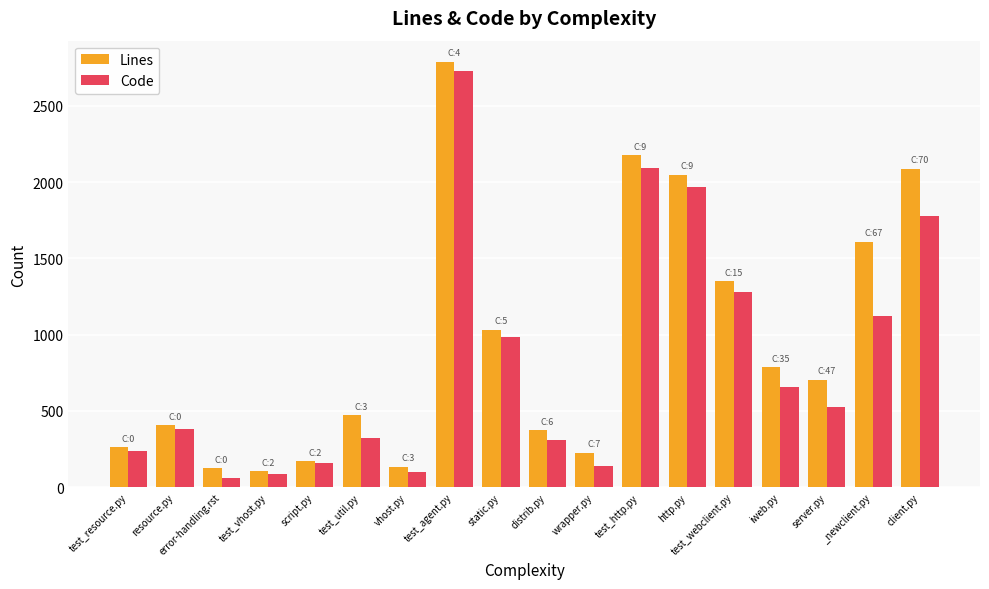

Are the bars horizontal?

No